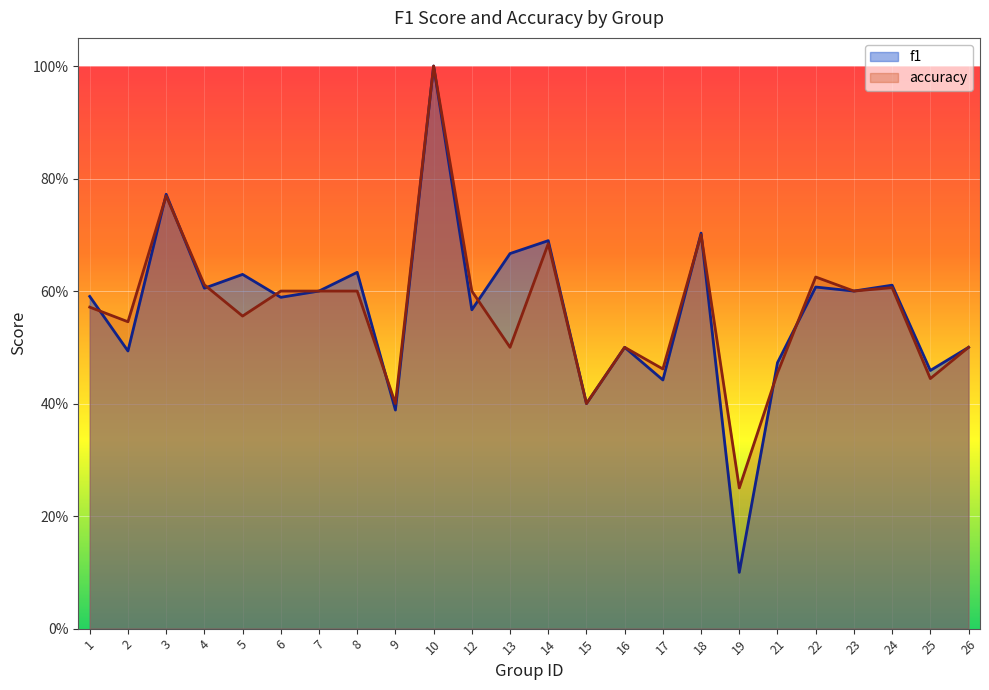

What is the average value of the accuracy series?

0.6